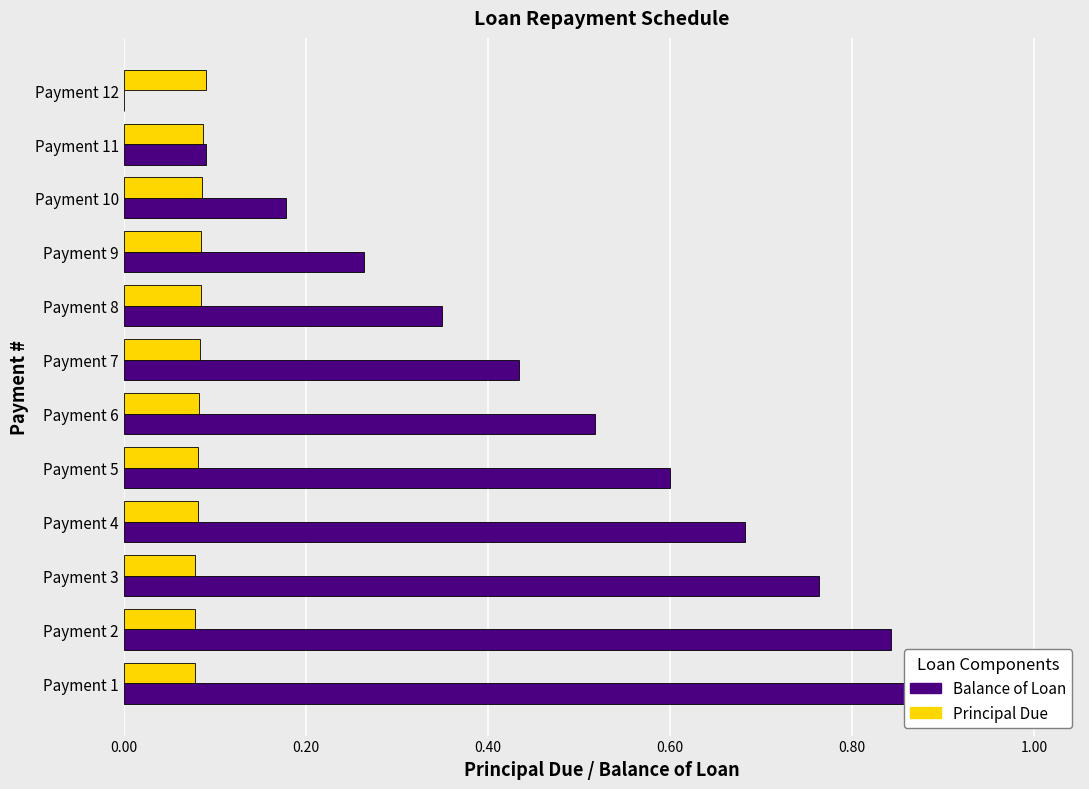

How many data points does each series have?

12